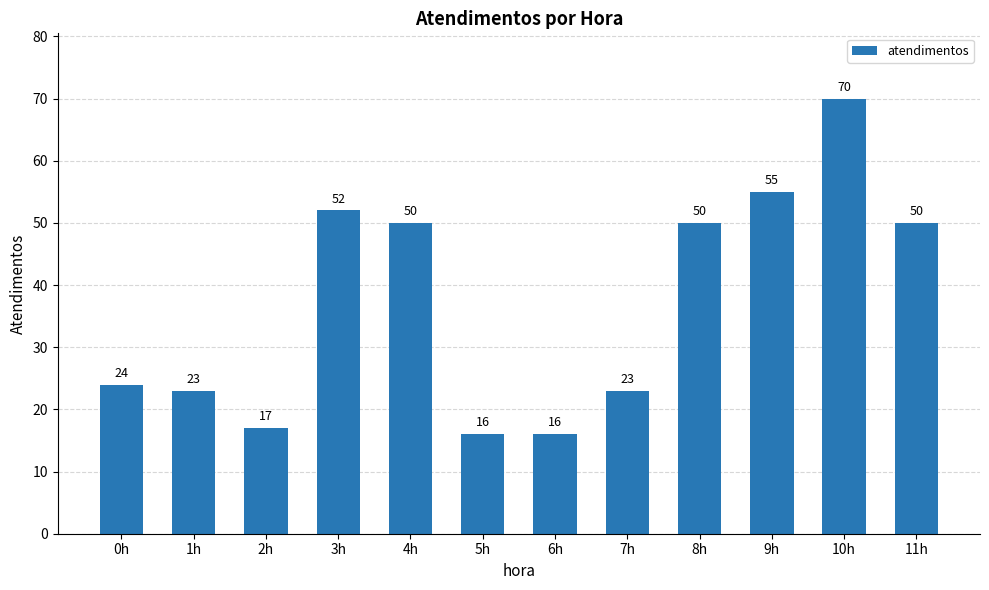

Is it true that the value at 10h is 100?

False